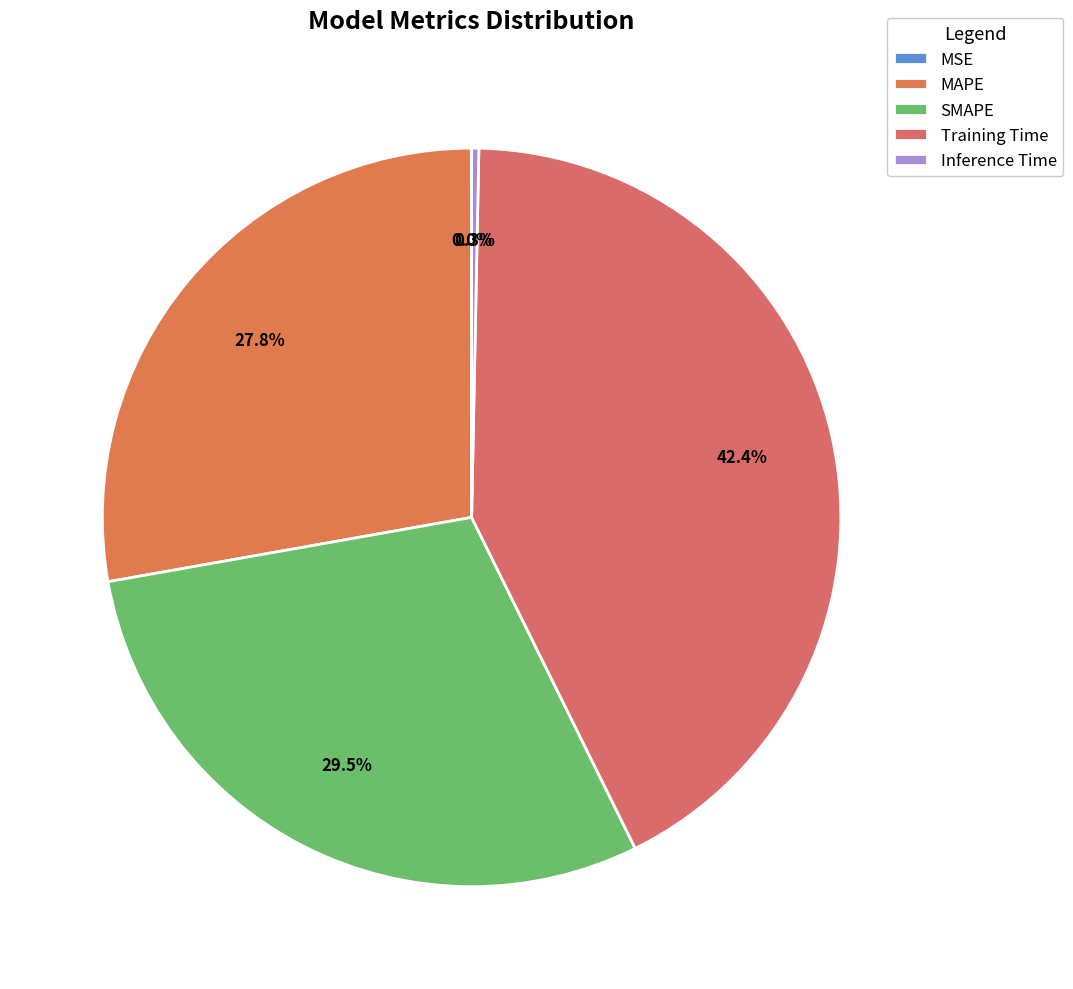

Is it true that Training Time is 42% of the pie?

True